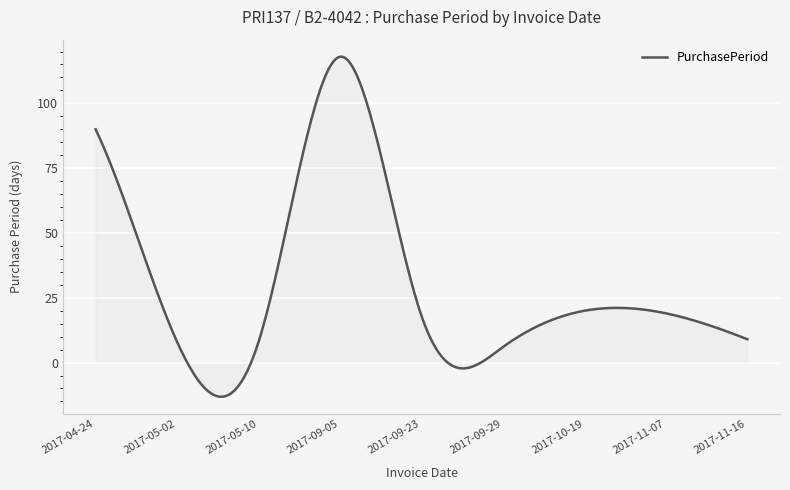

What is the difference between the maximum and minimum values?

131.2